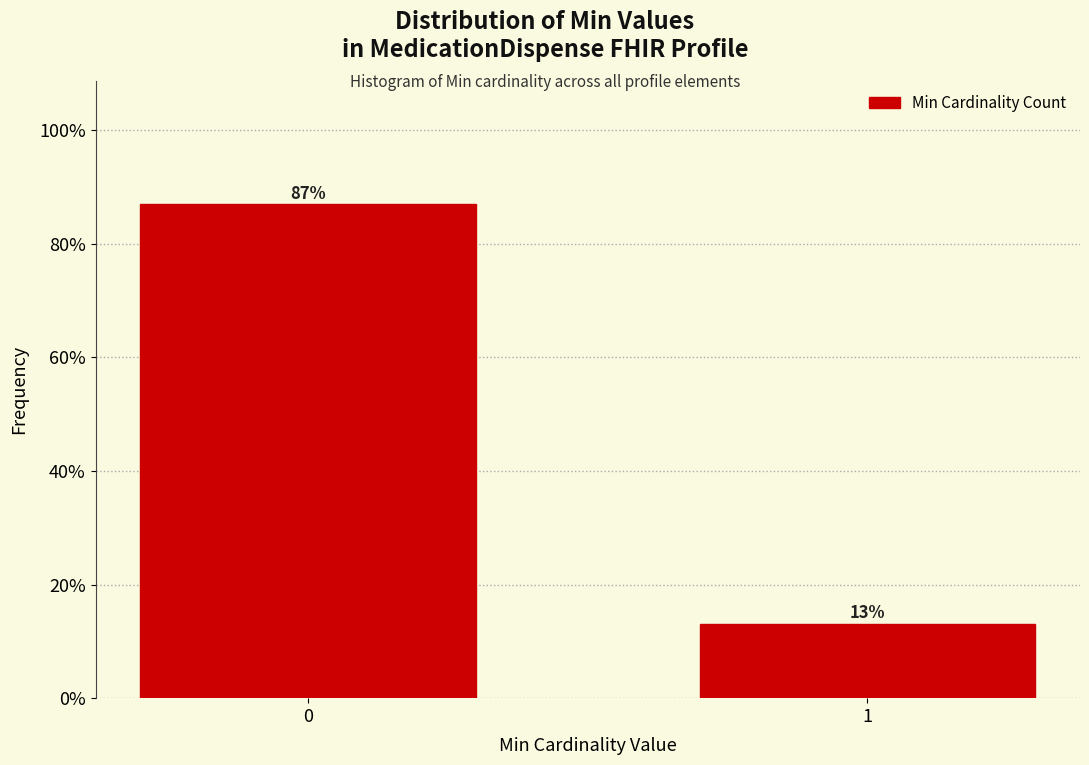

Reading right to left, transcribe all the data shown in this chart.

13.0	87.0